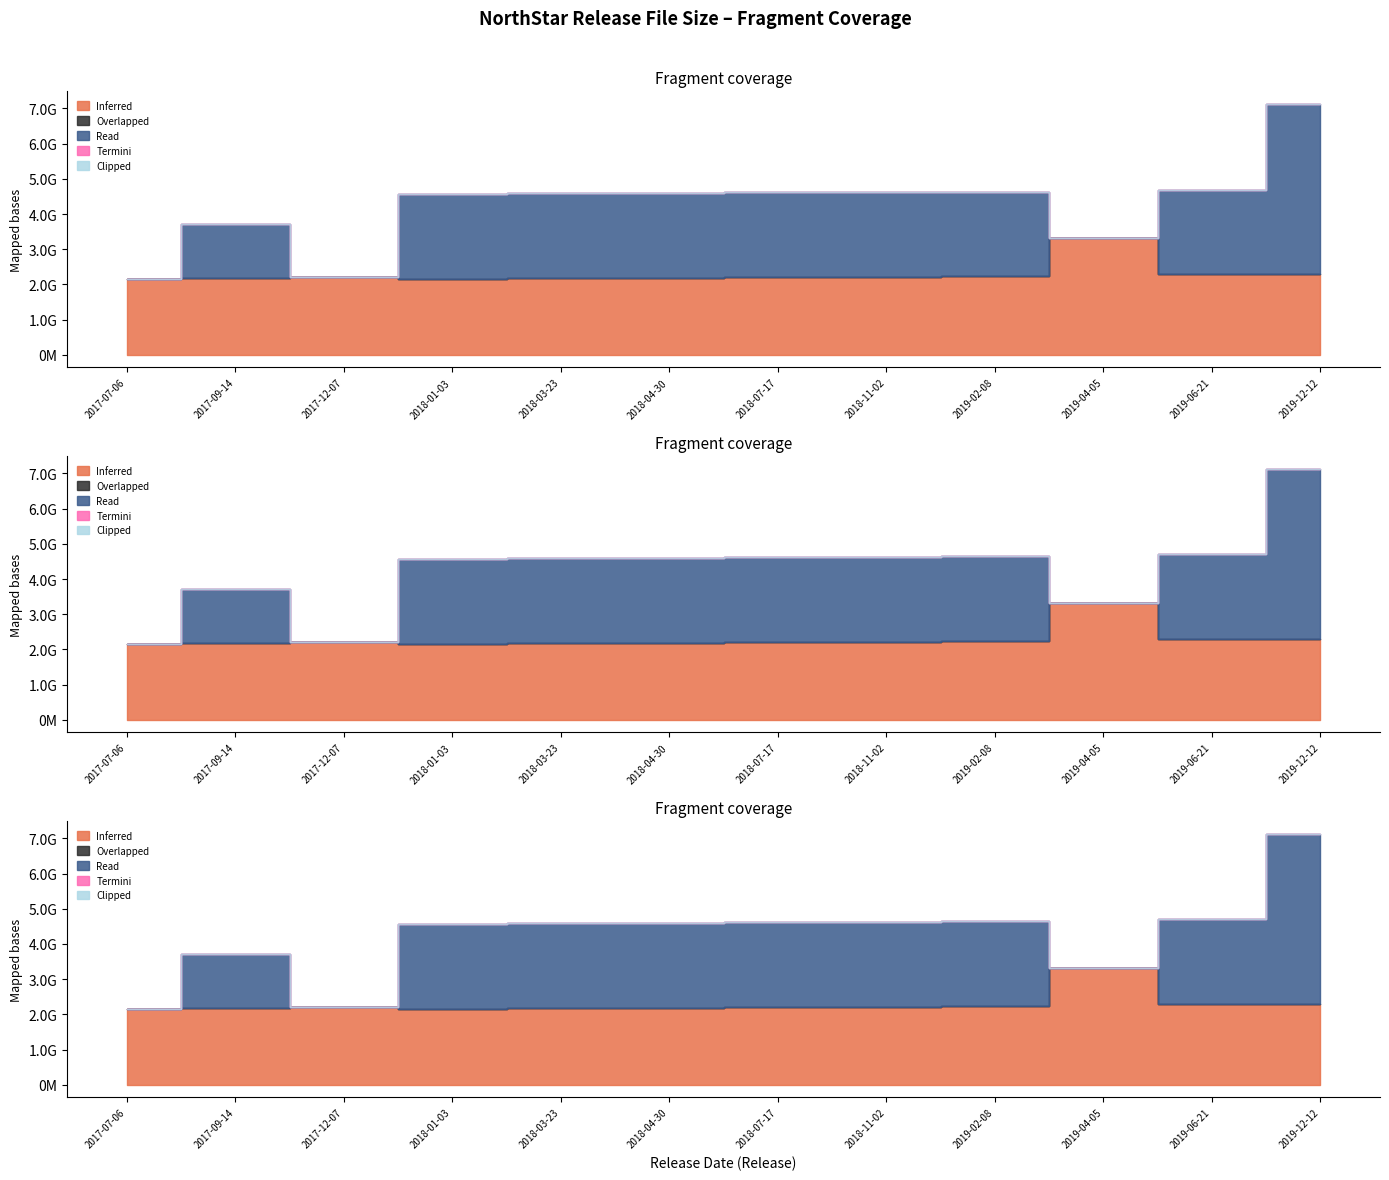

Which series changed the most between 2017-12-07 and 2019-06-21?

Read